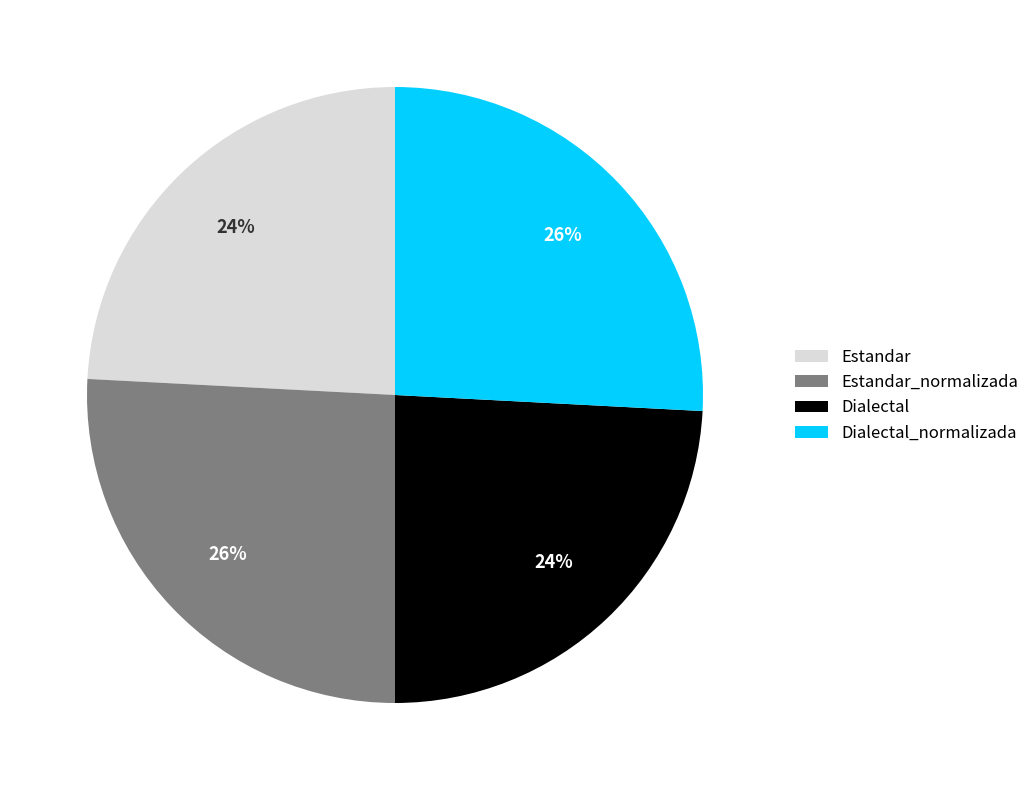

How many segments does this pie chart have?

4